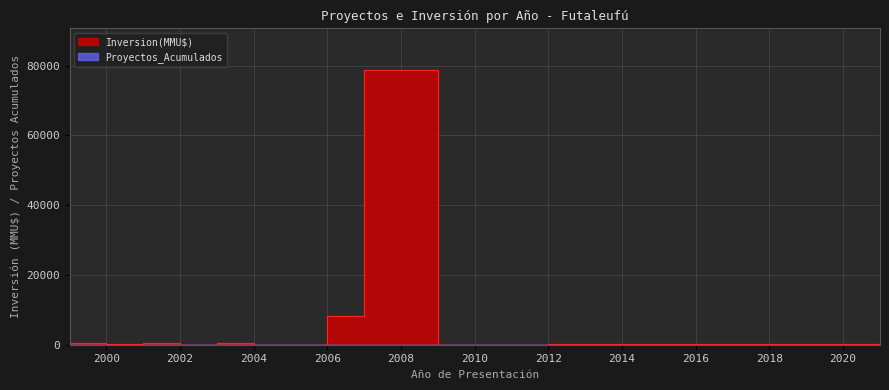

Between which two adjacent categories do Inversion(MMU$) and Proyectos_Acumulados first intersect?

2003 and 2004